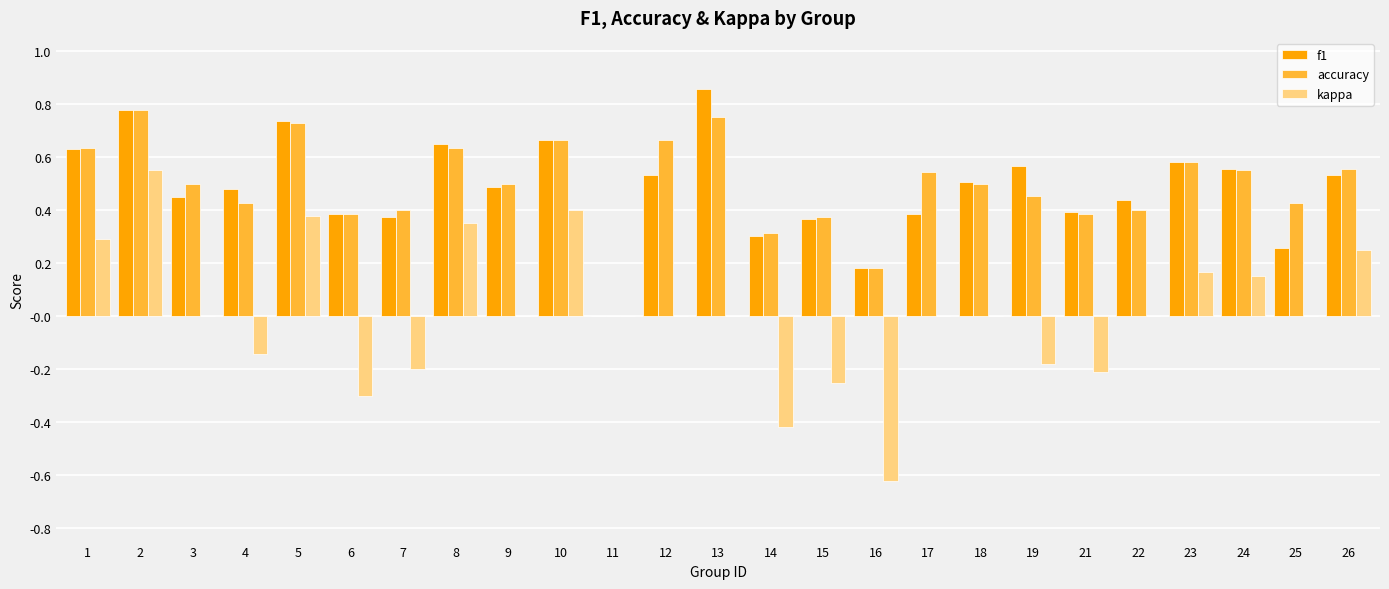

How many data points does each series have?

25